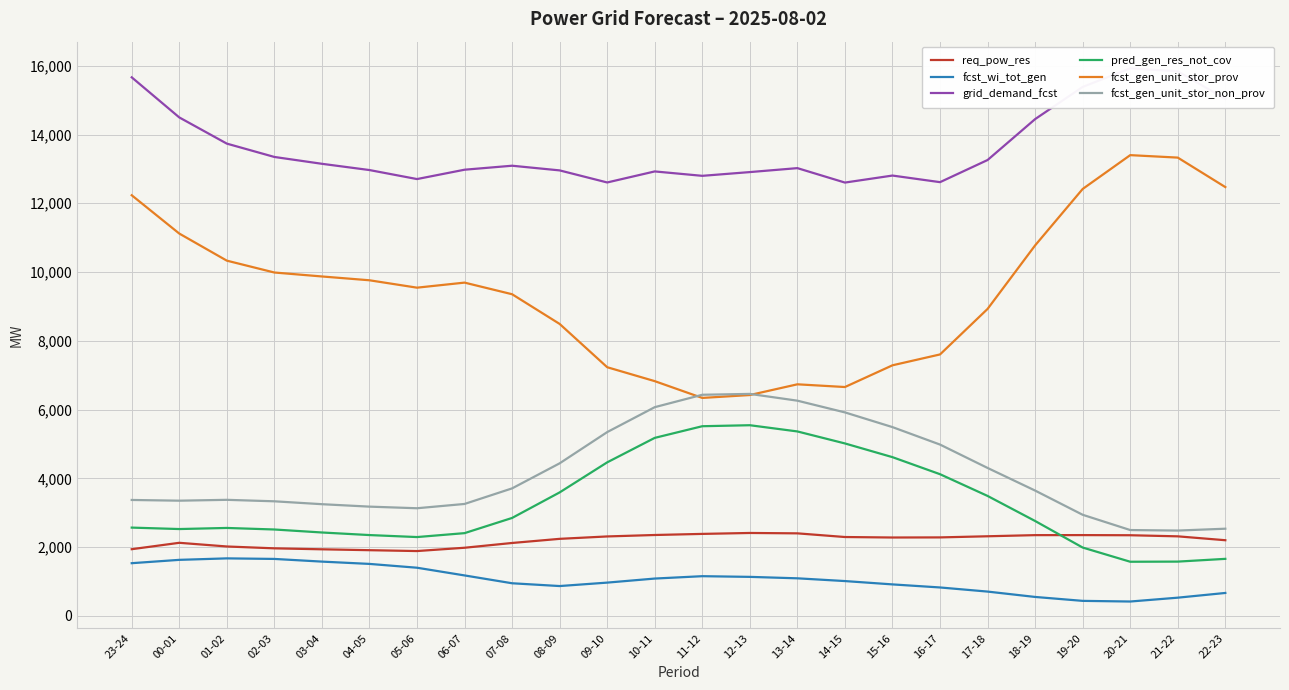

Count the number of data series in this chart.

6